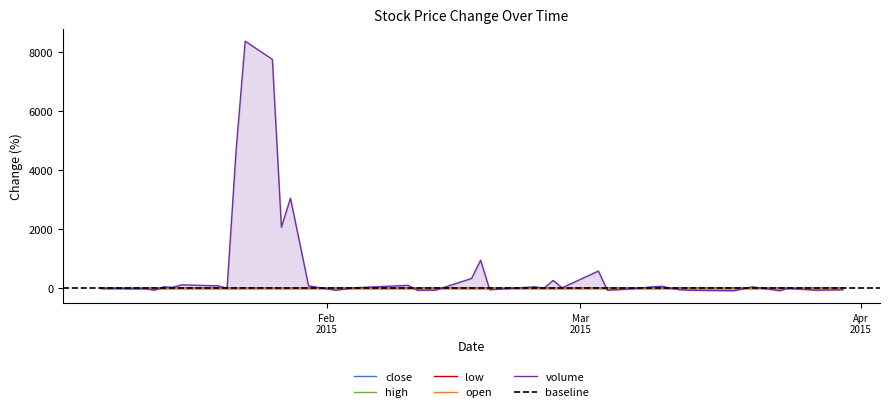

Which series has the largest total across all categories?

volume